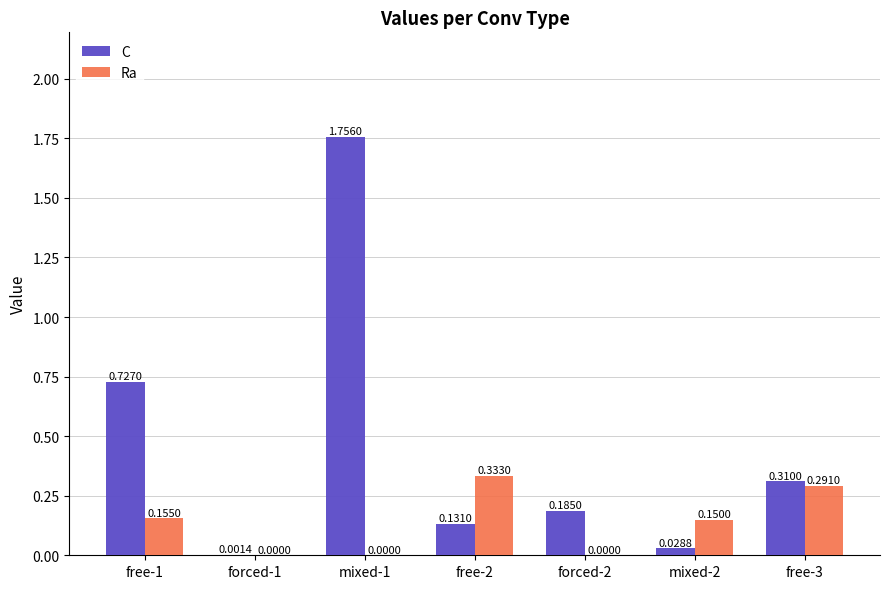

How many Ra values are between 0 and 1?

7